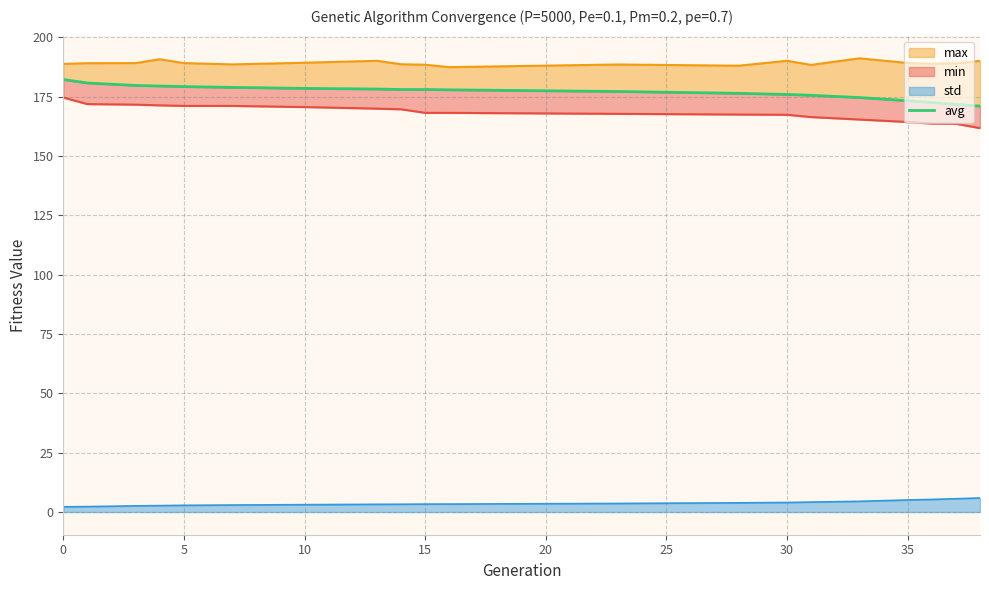

True or false: std has a value of 4.0 at 30.

True